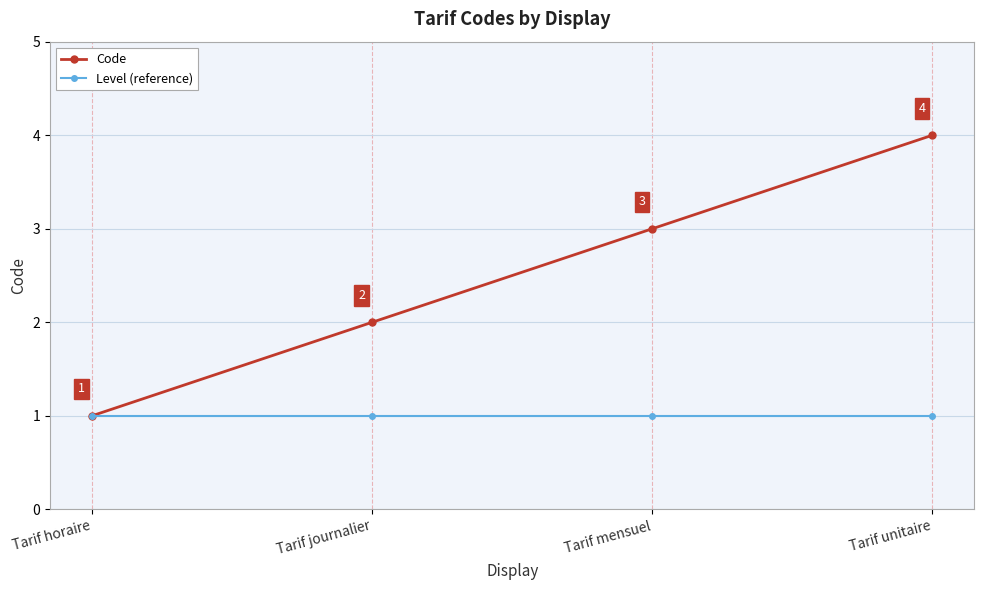

Reading right to left, extract all data points from this chart.

Code: 4	3	2	1
Level (reference): 1	1	1	1